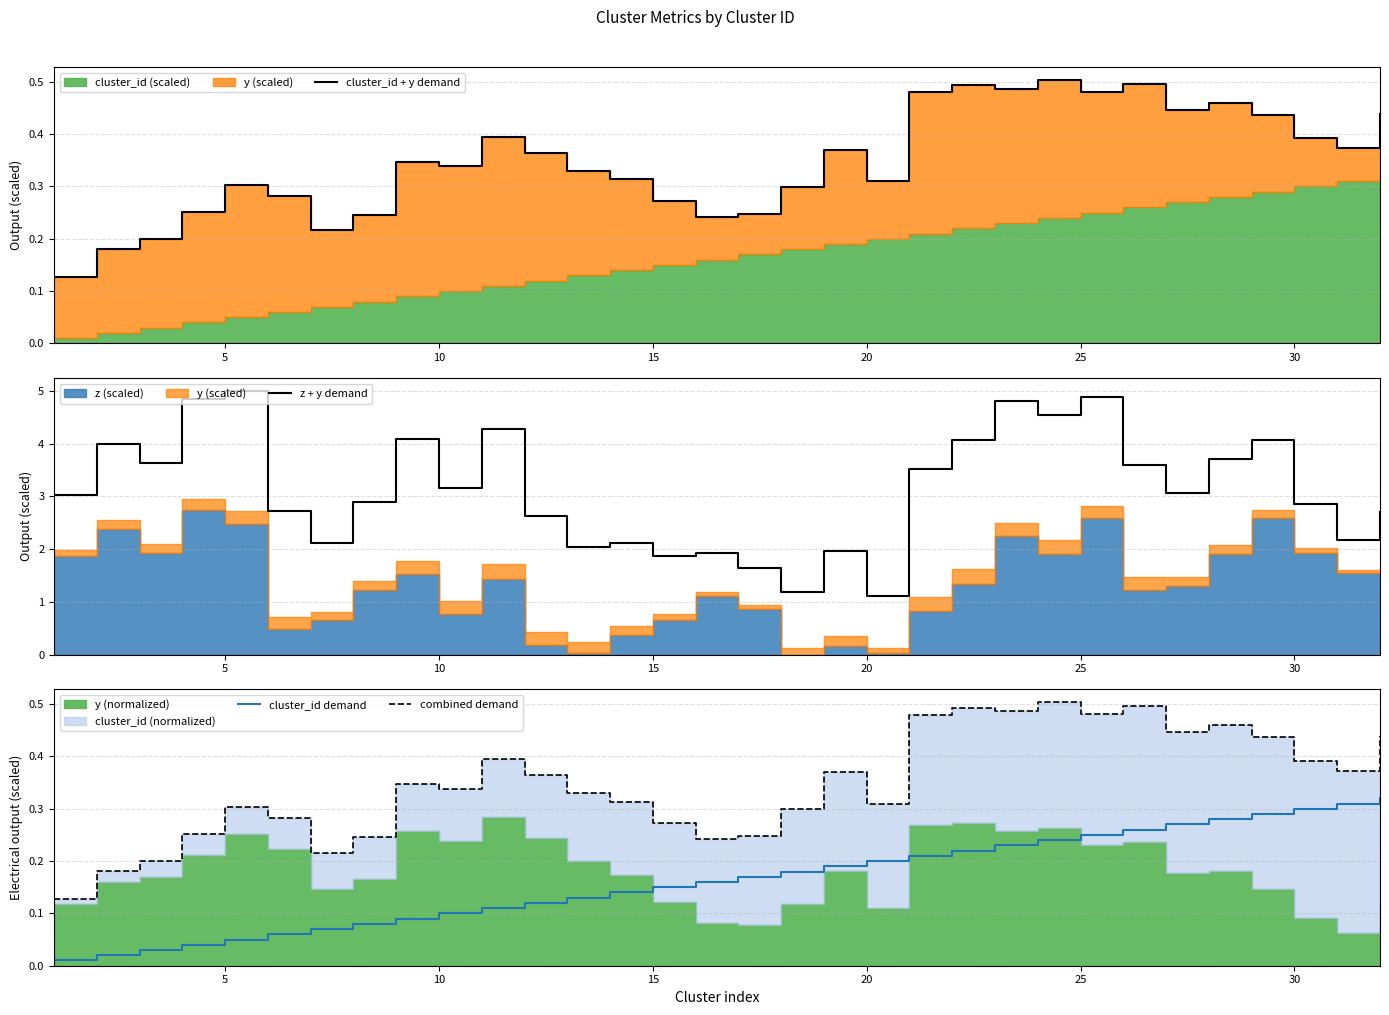

True or false: cluster_id demand and combined demand intersect in this chart.

False